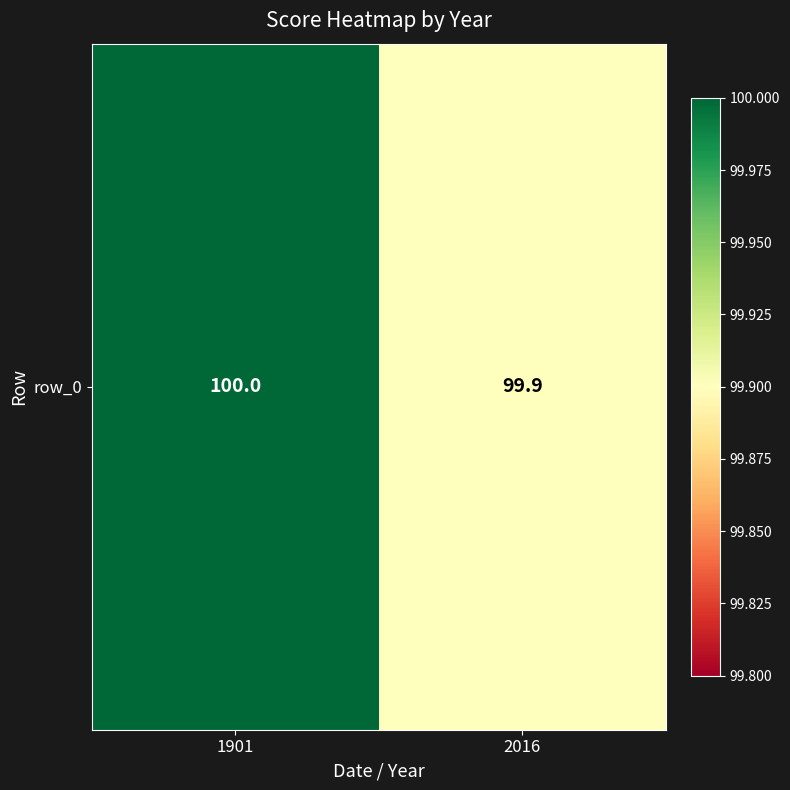

Which label corresponds to the smallest value in the chart?

2016